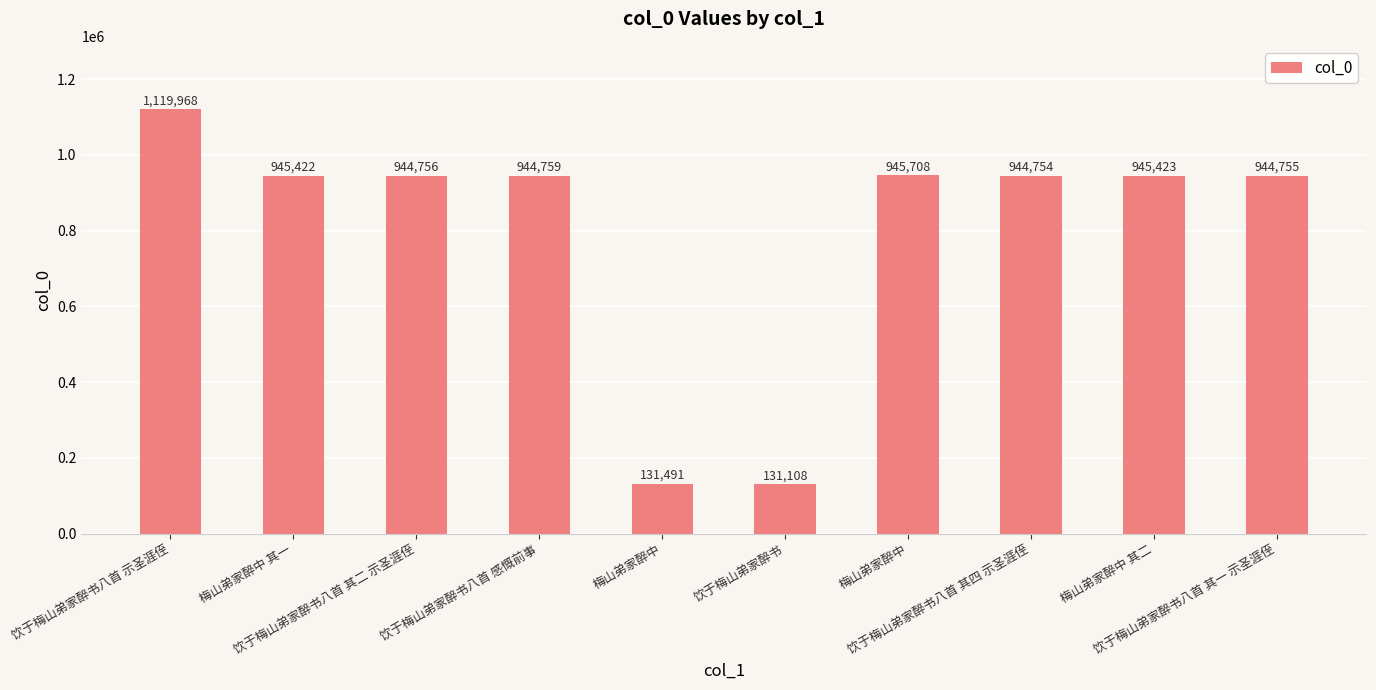

Does the chart contain any negative values?

No